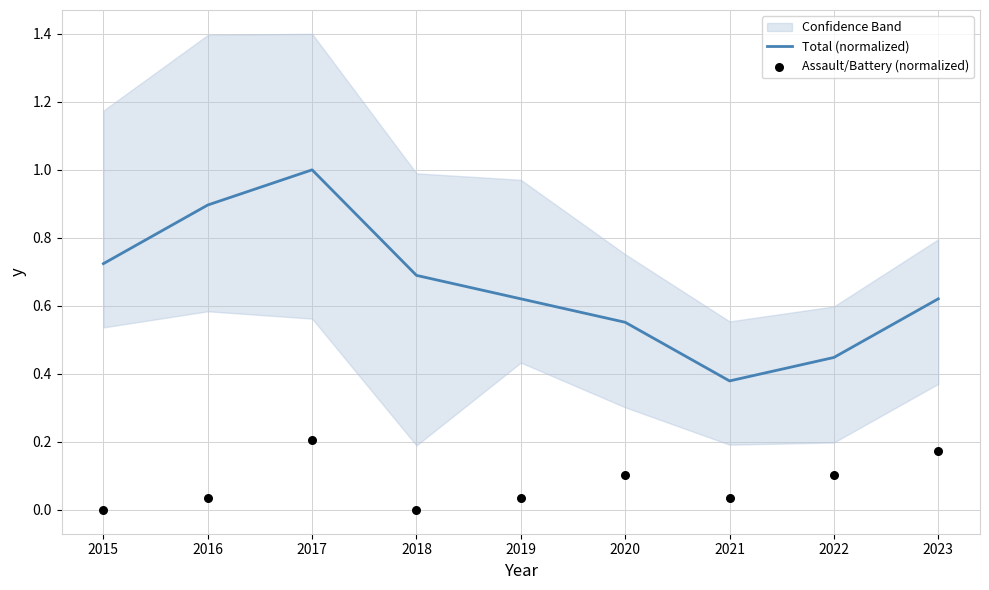

Is the value of Assault/Battery (normalized) at 2021 greater than the value of Total (normalized) at 2016?

No